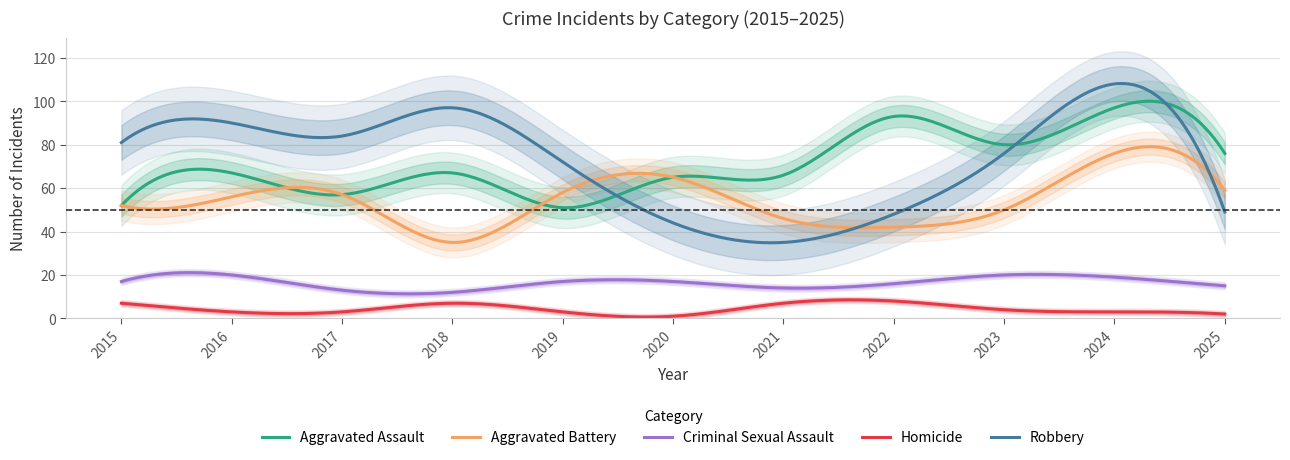

True or false: Robbery and Homicide intersect in this chart.

False